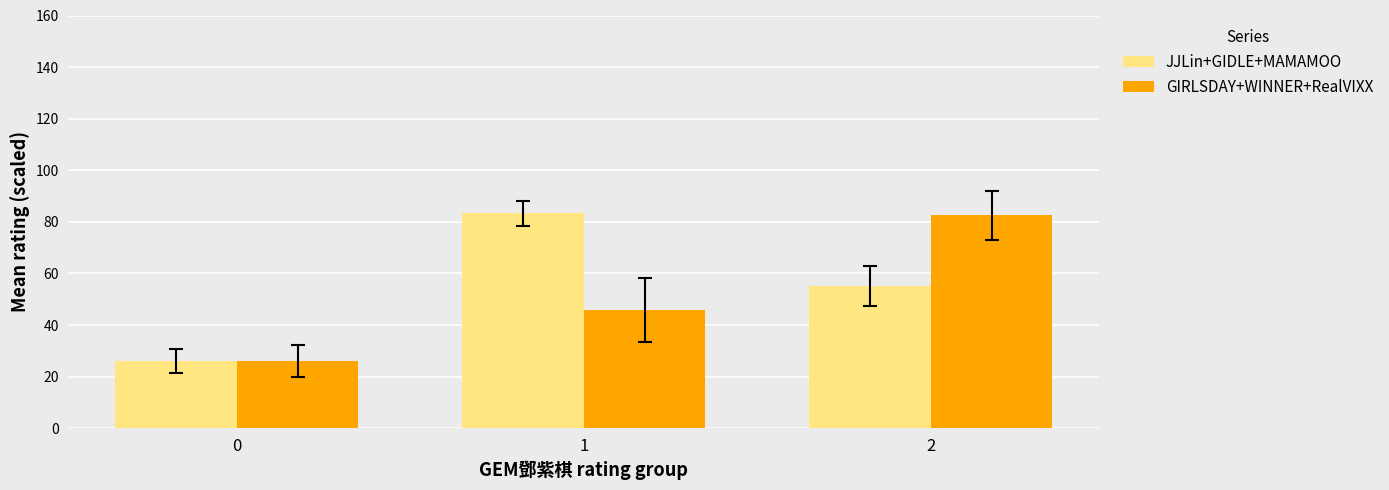

What is the difference between the JJLin+GIDLE+MAMAMOO values at 1 and 0?

57.3